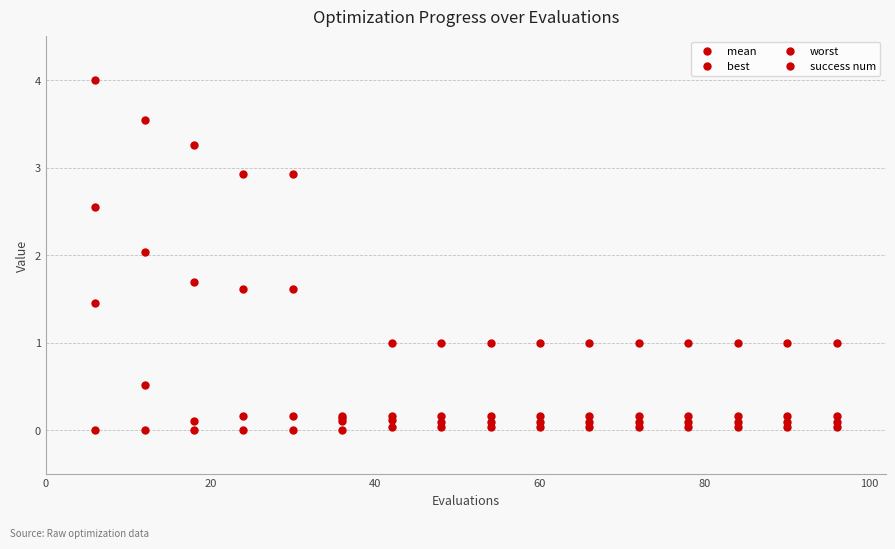

Count the number of categories in the chart.

16